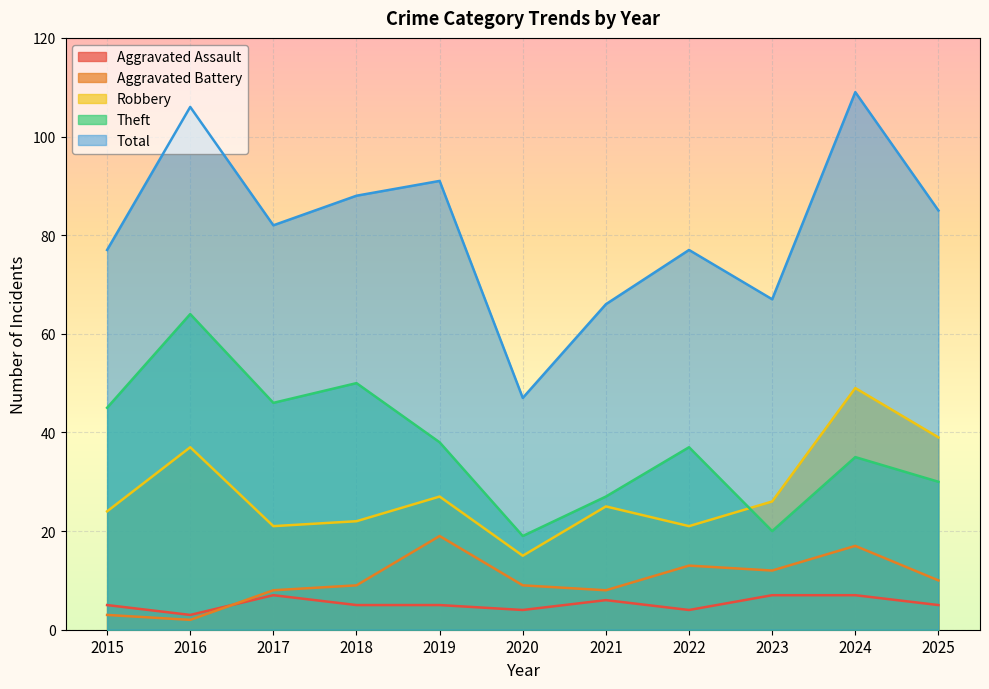

At which label is Total closest to 78?

2015